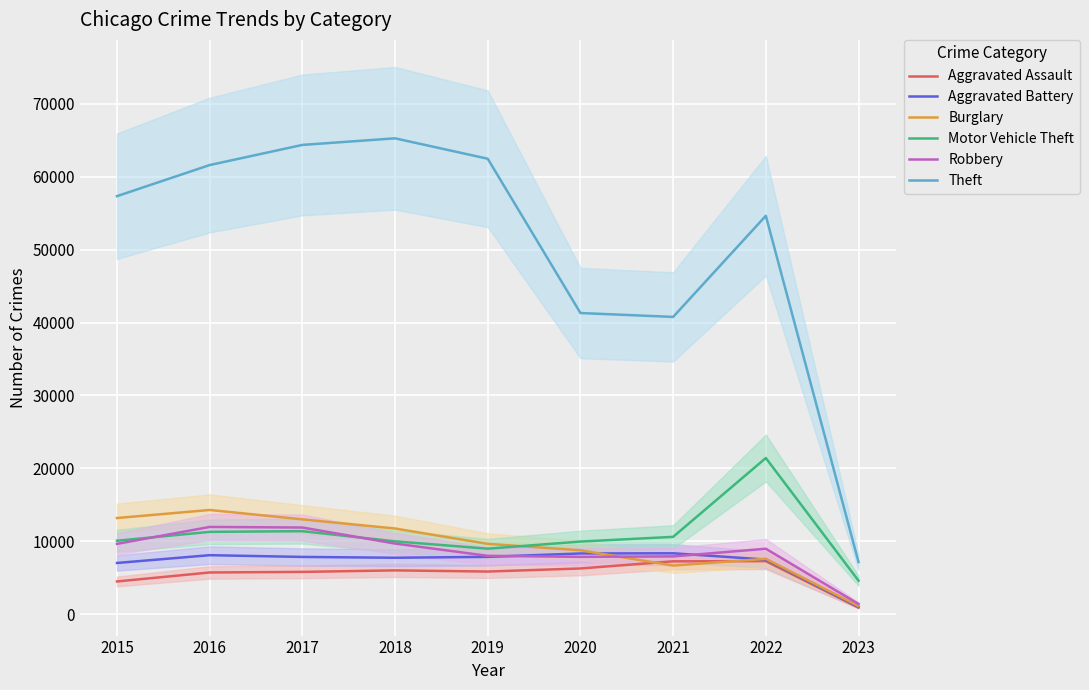

At which category does Robbery reach its first local peak?

2016